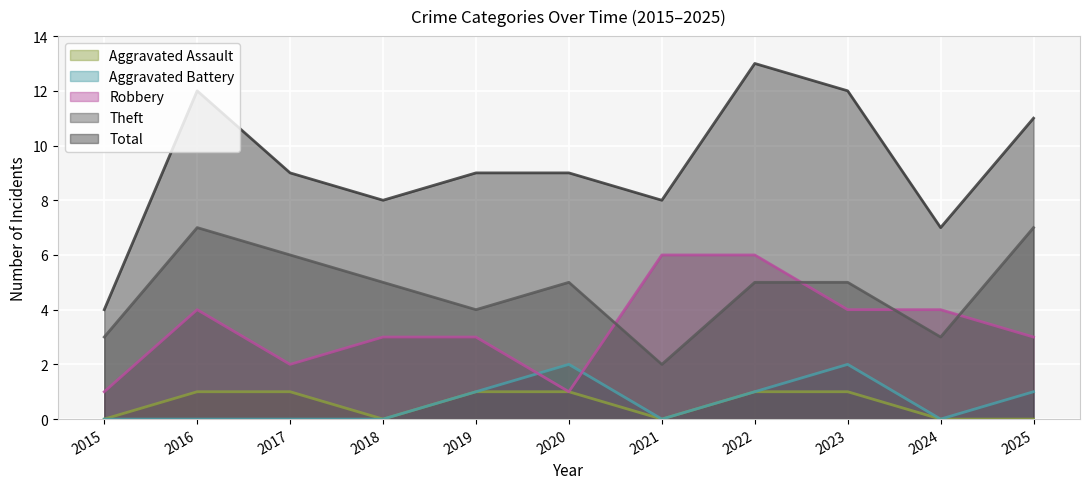

List the series in order of their peak value, lowest first.

Aggravated Assault, Aggravated Battery, Robbery, Theft, Total